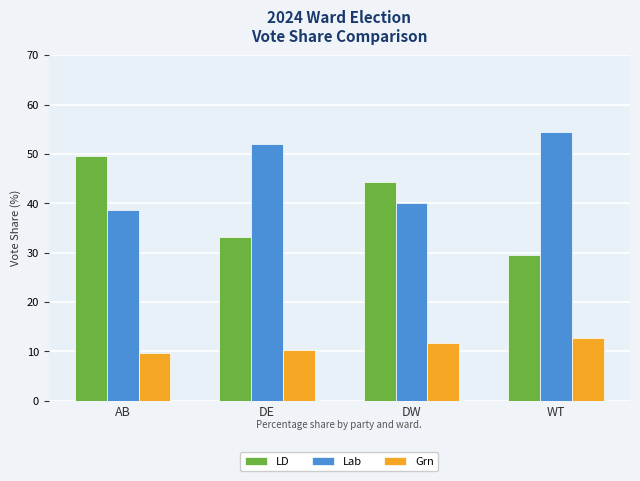

Which label corresponds to the smallest value in the chart?

AB